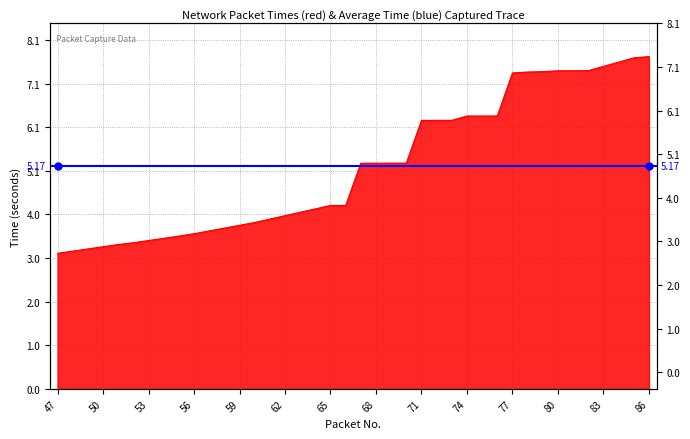

What is the difference between the maximum and minimum values?

4.6